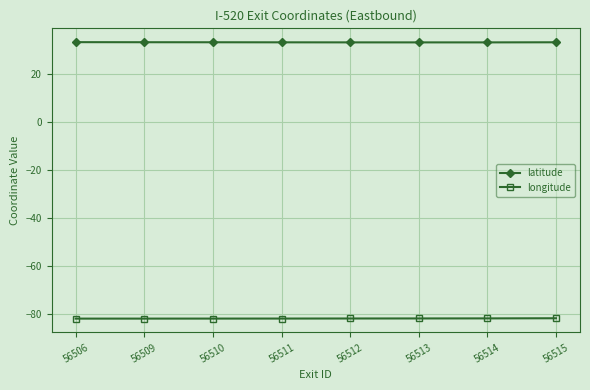

Is it true that latitude equals 55.6 at 56514?

False